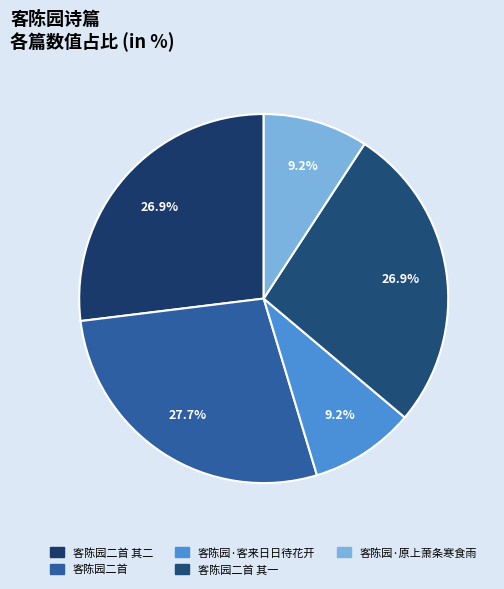

Count the number of slices in the pie.

5